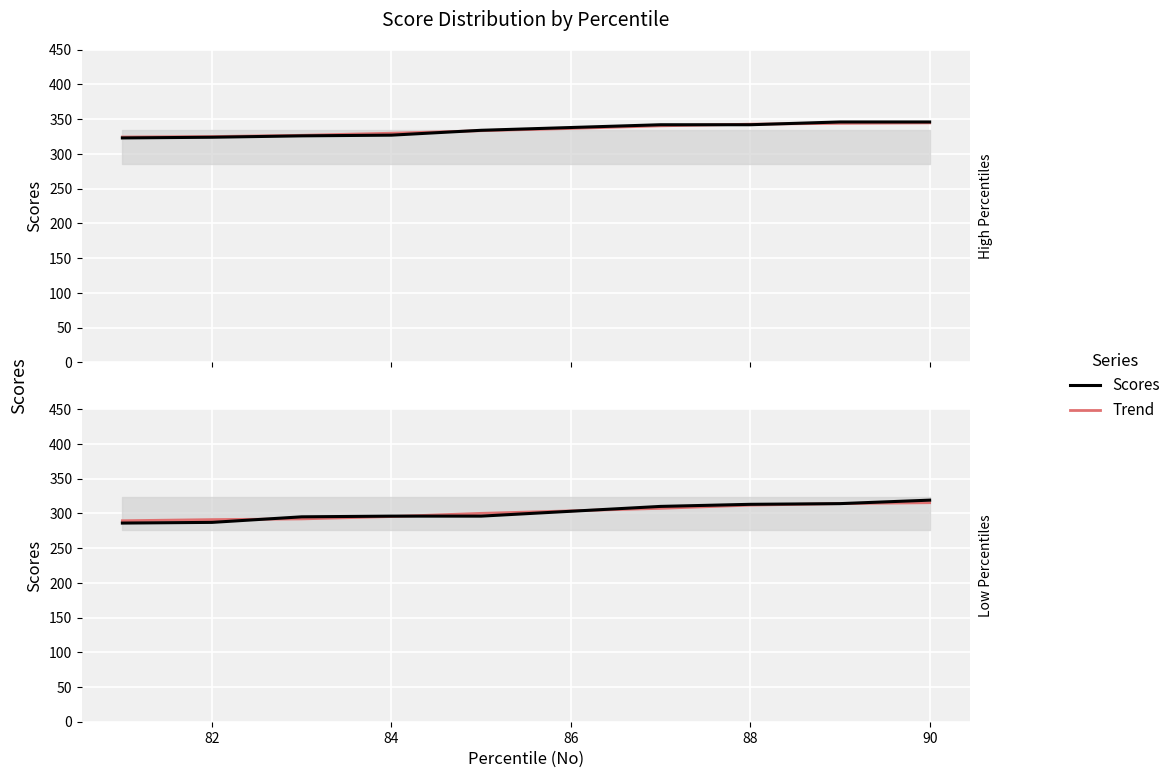

How many times do Scores and Trend cross each other?

3